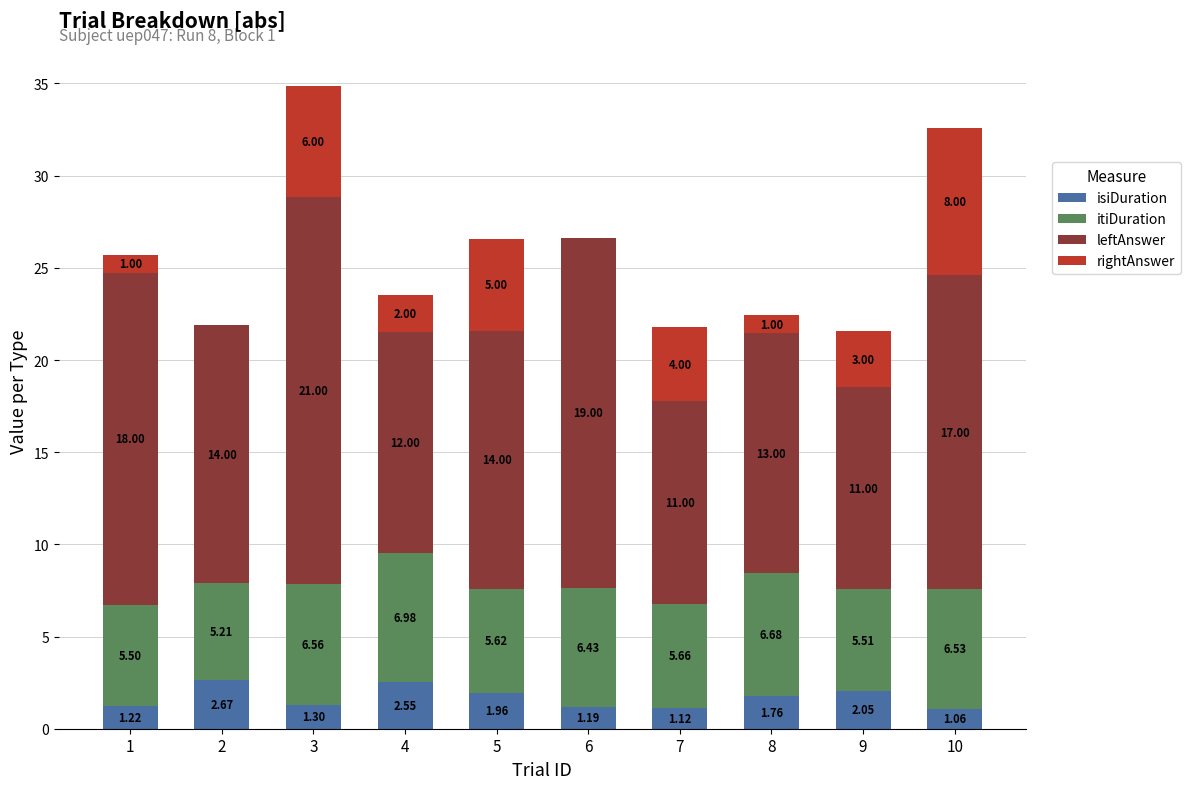

What is the sum of all isiDuration values?

16.9